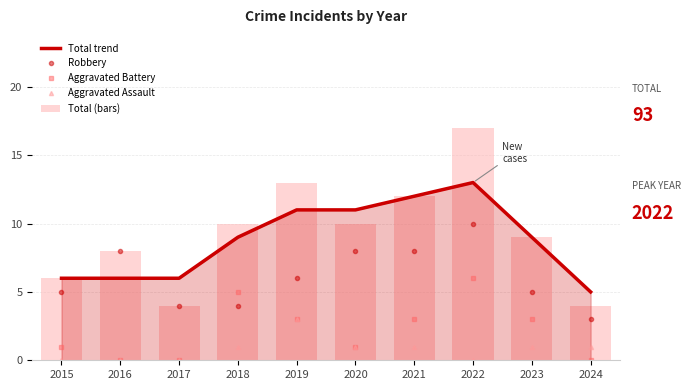

How many groups of bars are there?

10